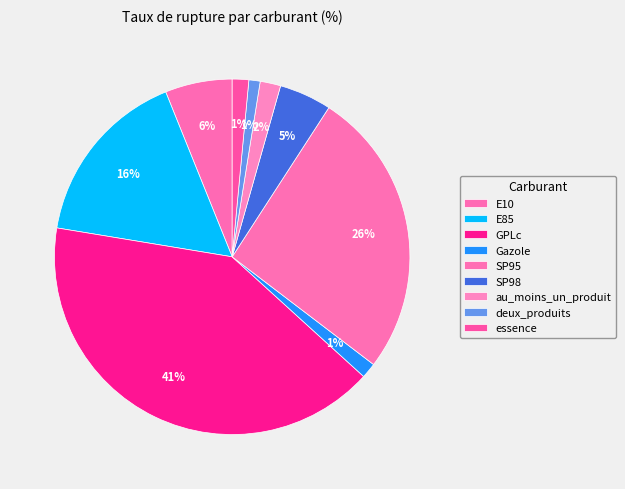

What is the ratio of the value at GPLc to the value at SP95?

1.6